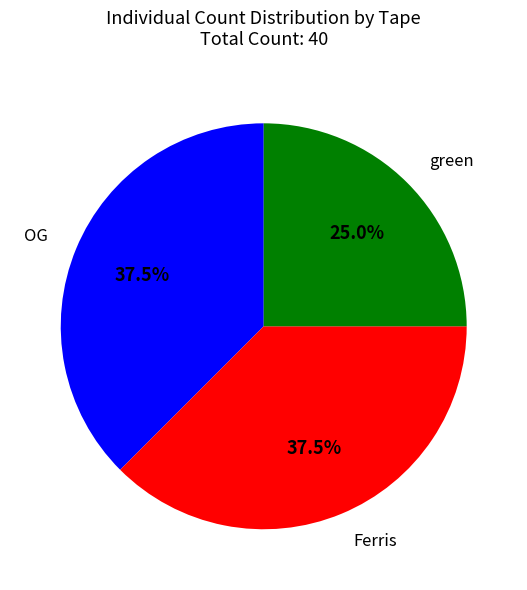

Does any single category account for the majority?

No